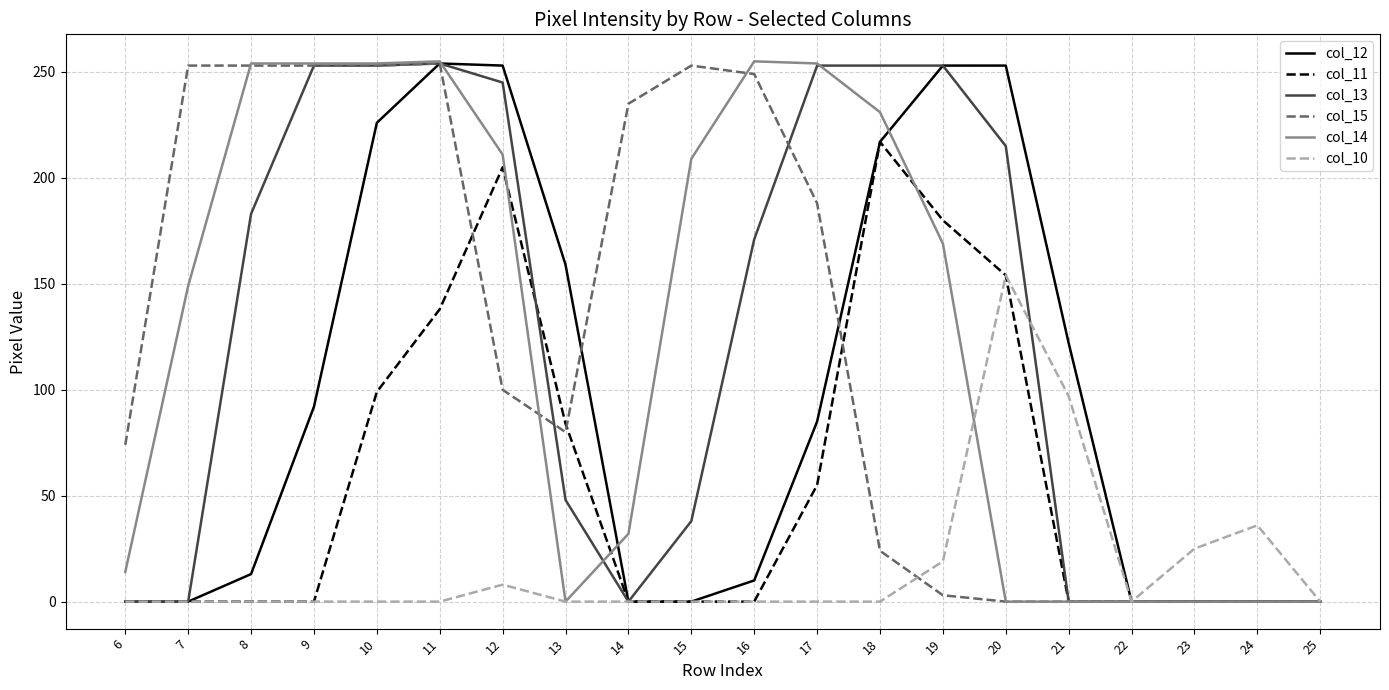

The value of col_14 at 16 is 90. True or false?

False